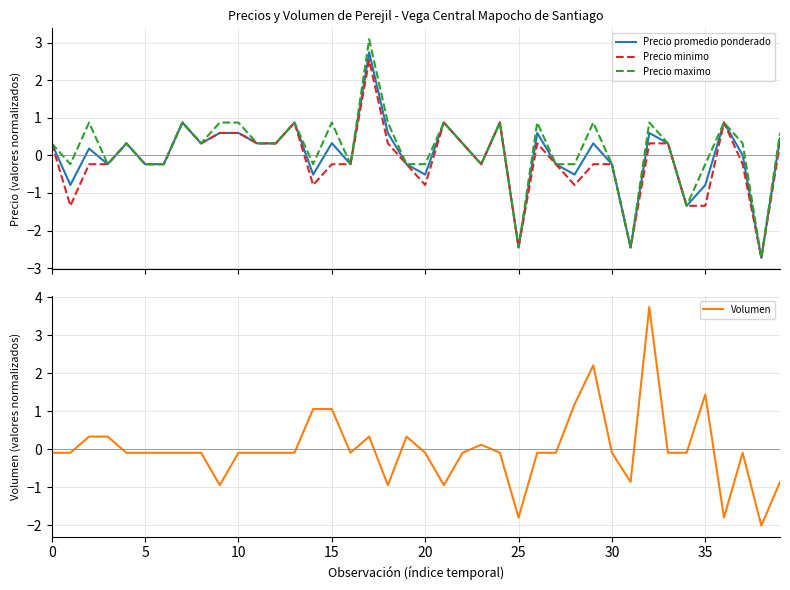

What are all the series names shown in the legend?

Precio promedio ponderado, Precio minimo, Precio maximo, Volumen